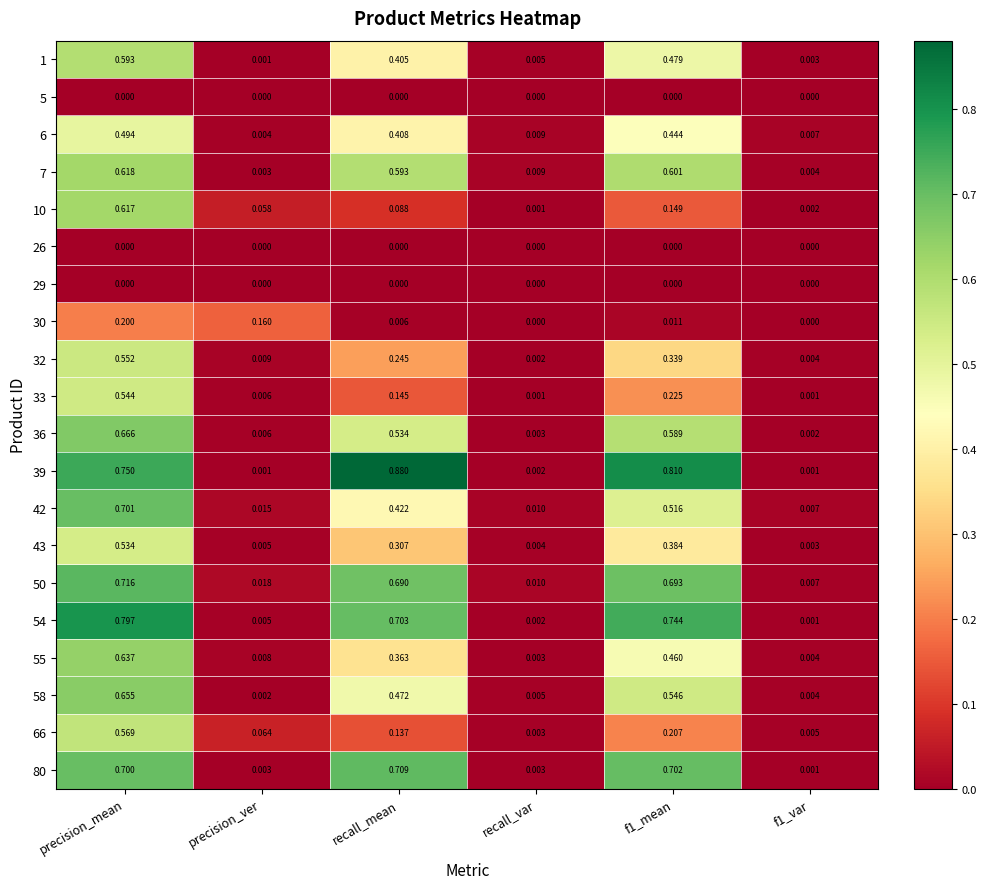

At which category is the sum across all series the highest?

precision_mean